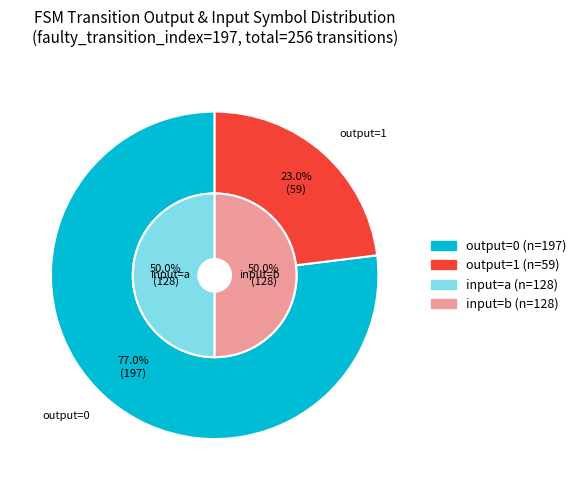

True or false: output_1 accounts for 23% of the total.

True